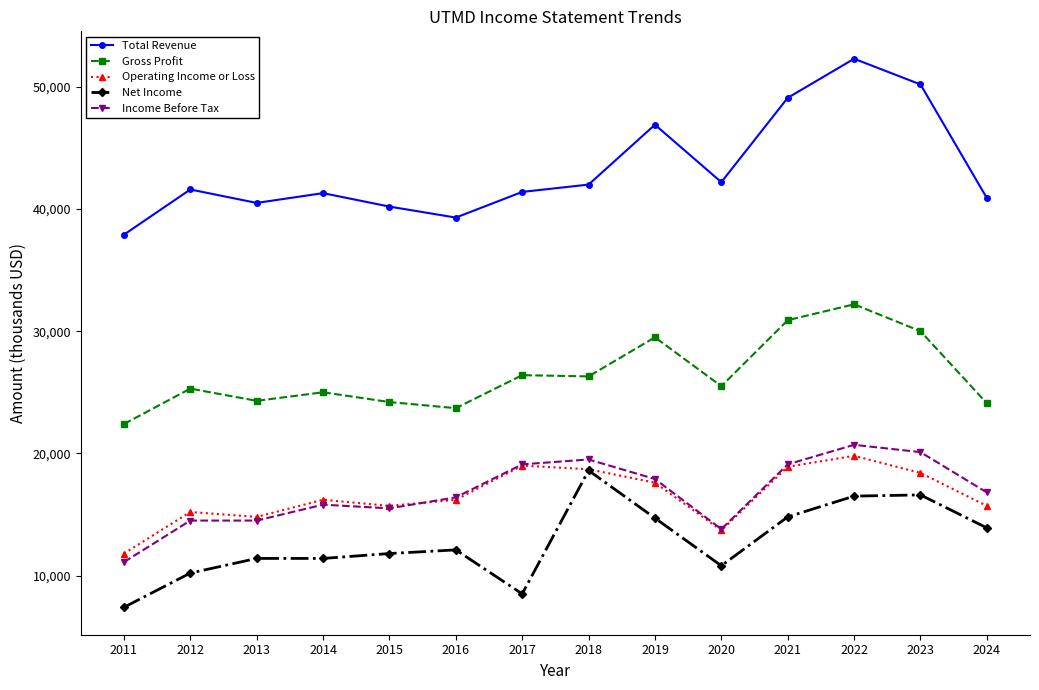

At how many categories does at least one series exceed 37530?

14